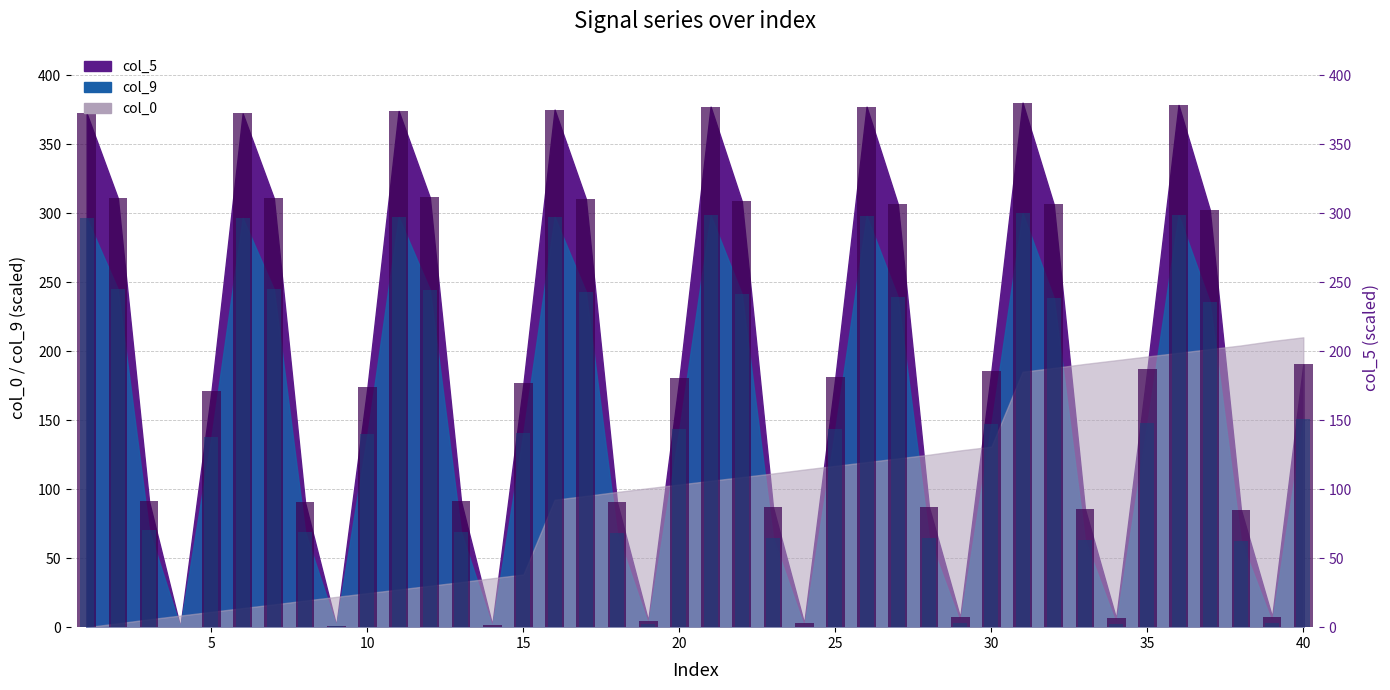

The col_5 series shows 103.6 at 20. True or false?

False